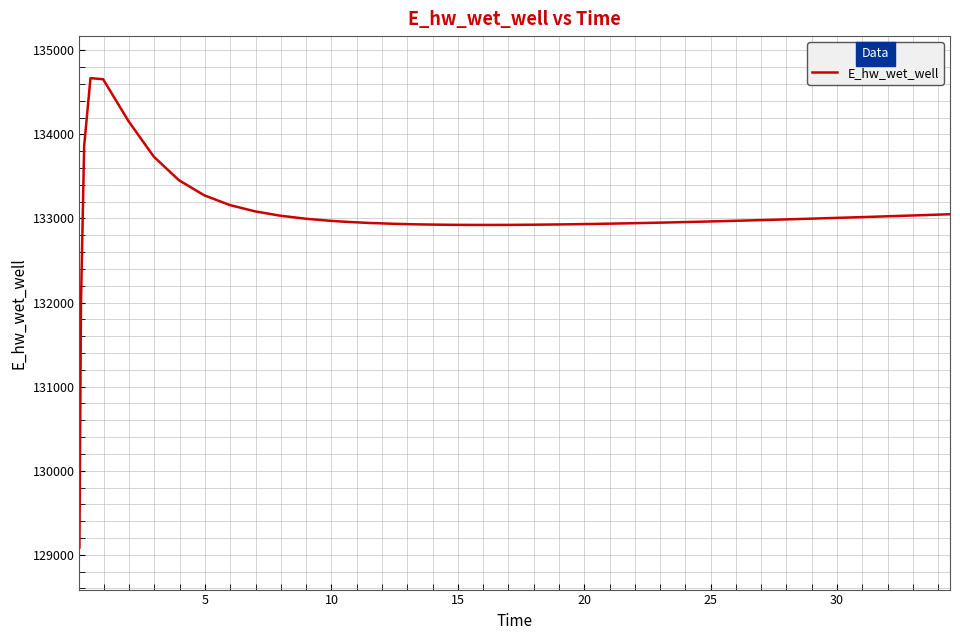

What is the difference between the maximum and minimum values?

5583.7